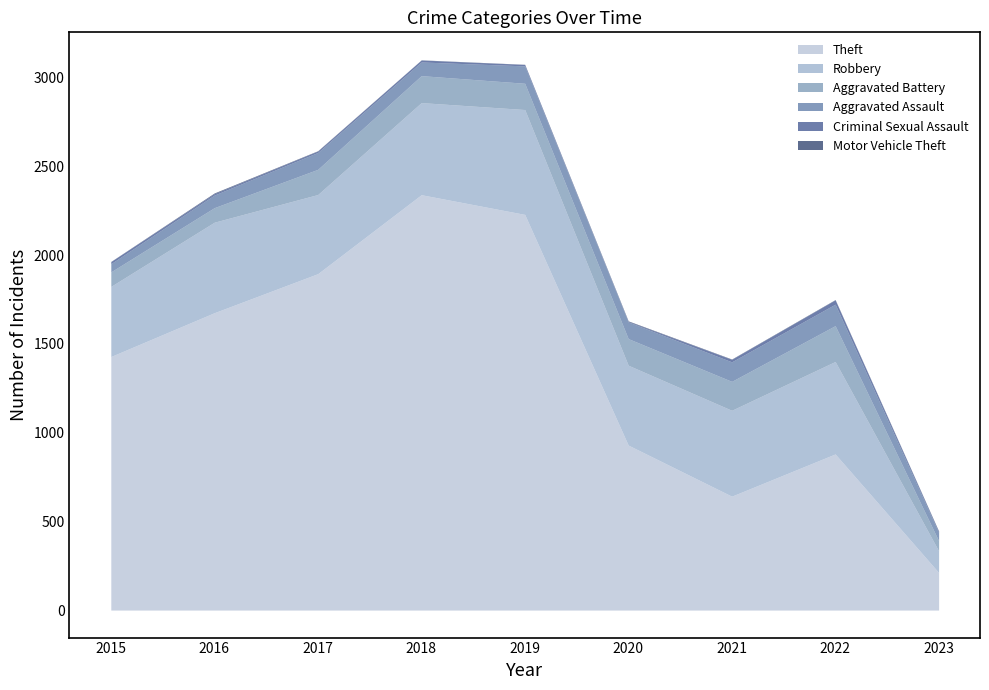

The value of Theft at 2019 is 3157. True or false?

False